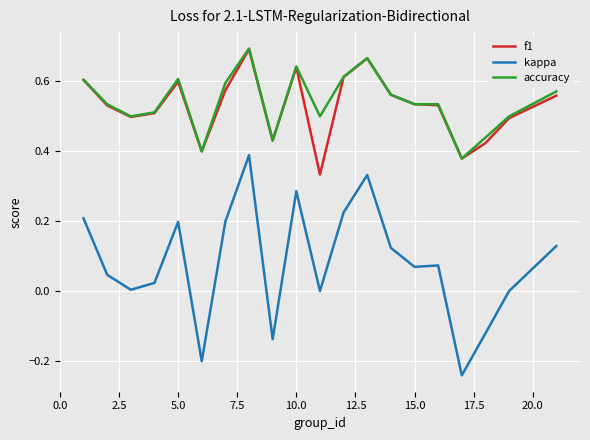

True or false: accuracy and kappa intersect in this chart.

False